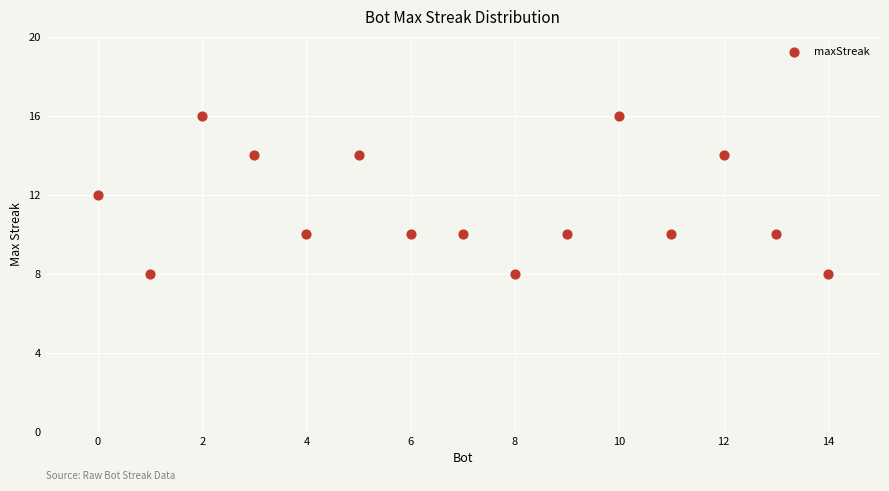

What is the range of Y values (max minus min)?

8